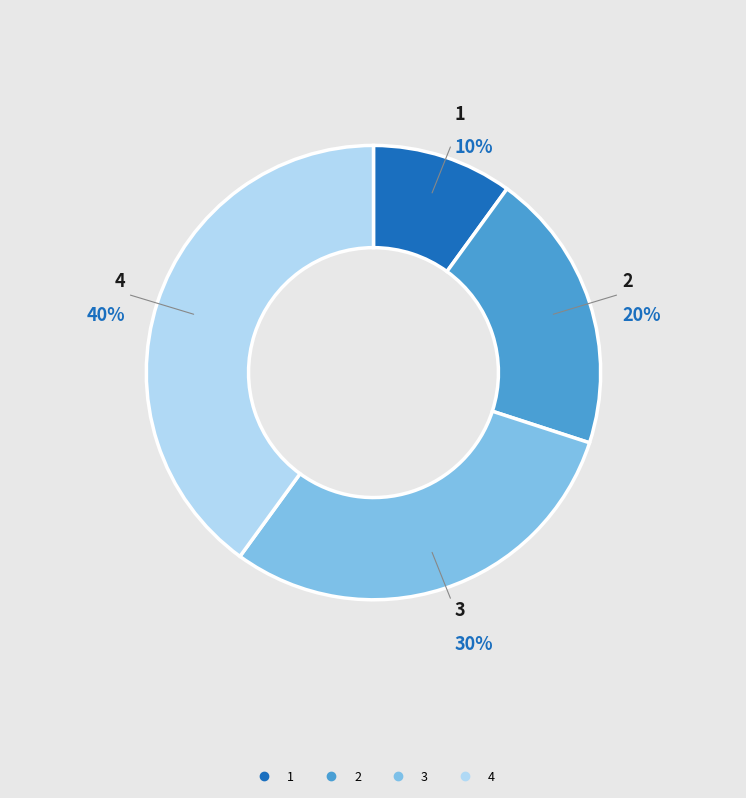

Does any single category account for the majority?

No